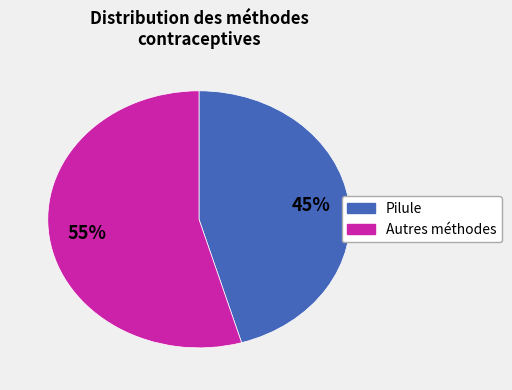

To the nearest percent, what is the average slice percentage?

50%